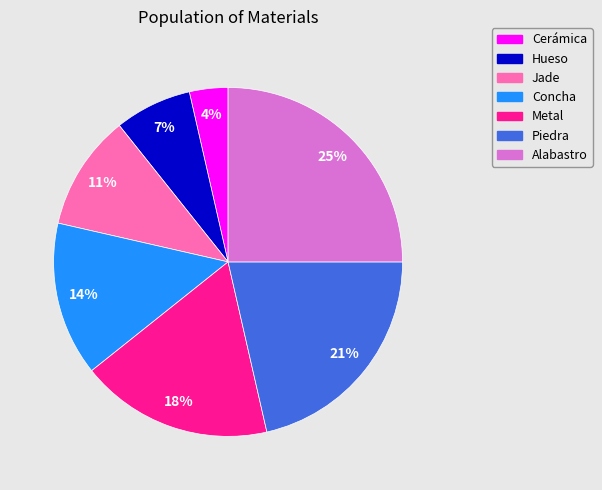

How many slices are in this pie chart?

7